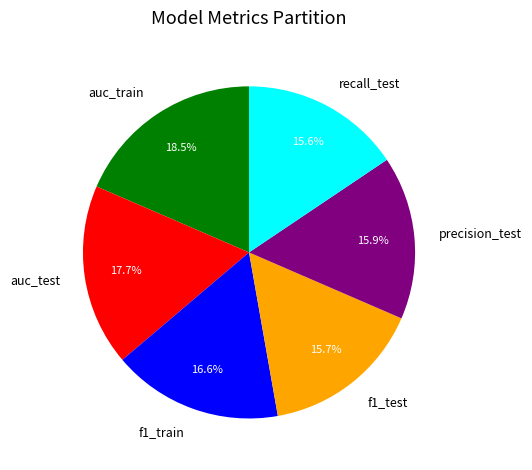

Between auc_train and precision_test, which is larger?

auc_train